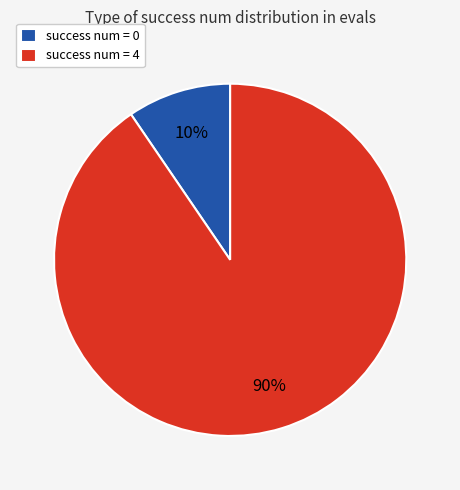

Does success num = 0 represent more than half of the total?

No